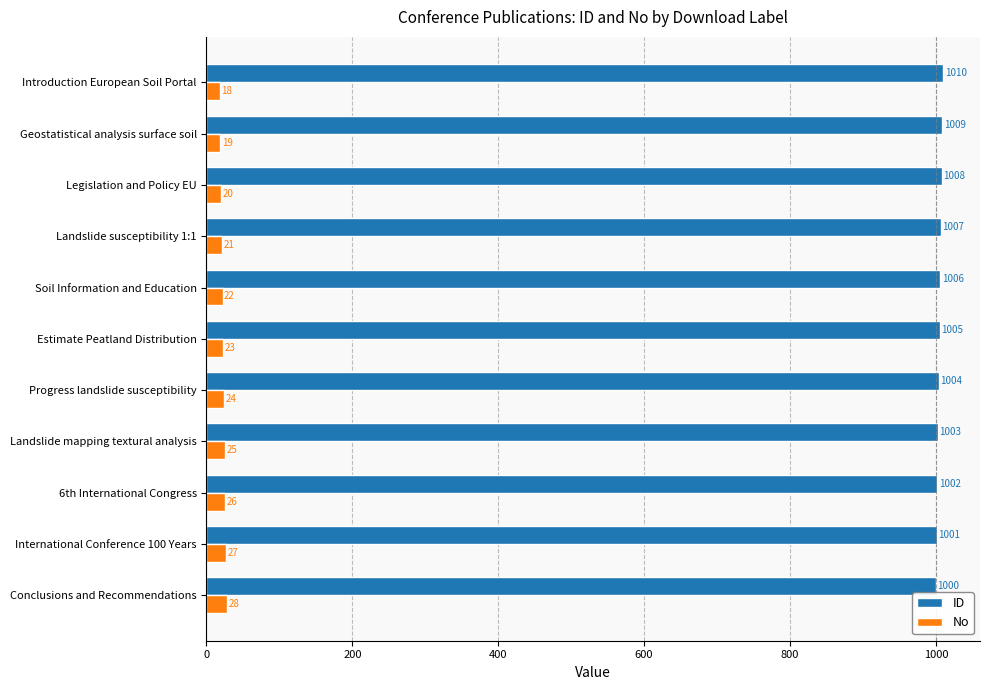

What is the spread (max minus min) of values at 6th International Congress?

976